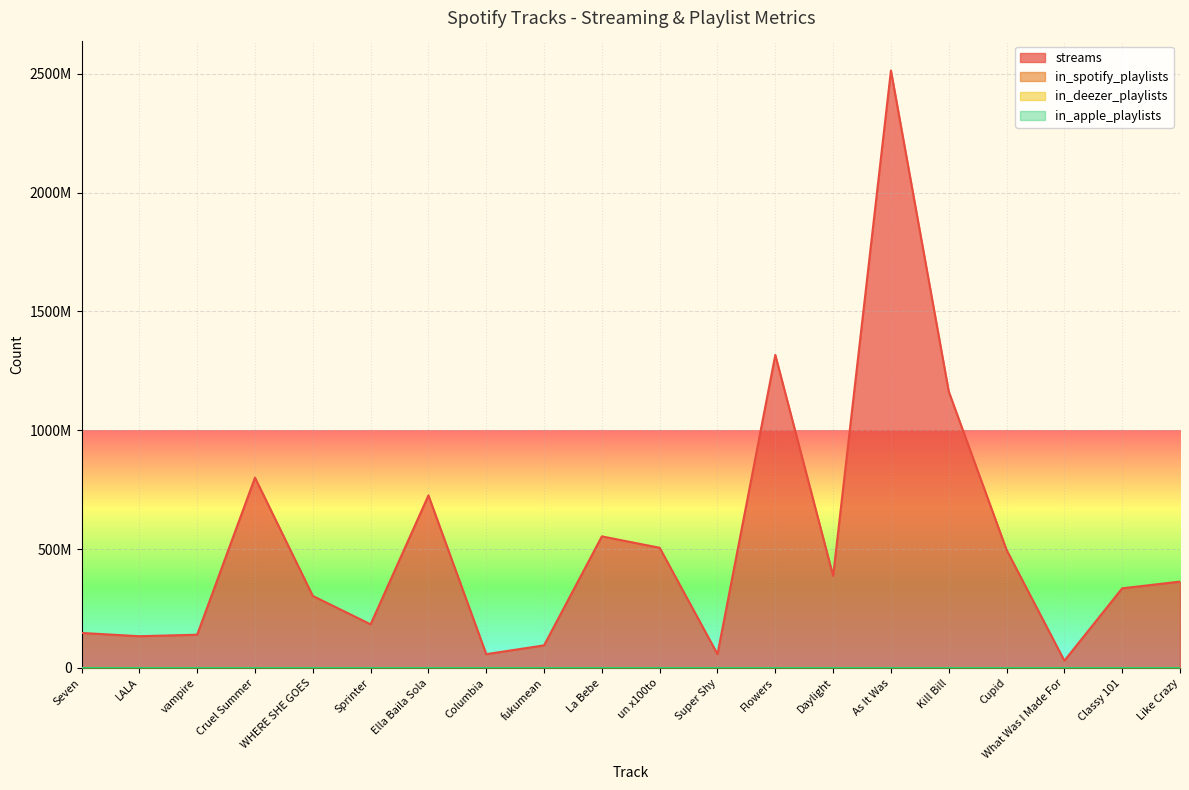

What is the average value of the in_apple_playlists series?

94